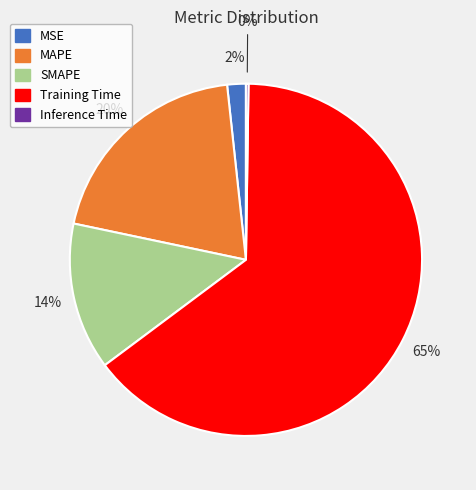

To the nearest percent, what percentage of the pie is MSE?

2%